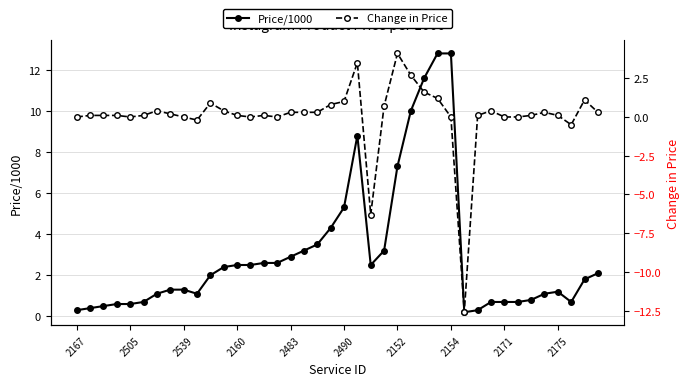

How many values in the Price/1000 series exceed 2?

19